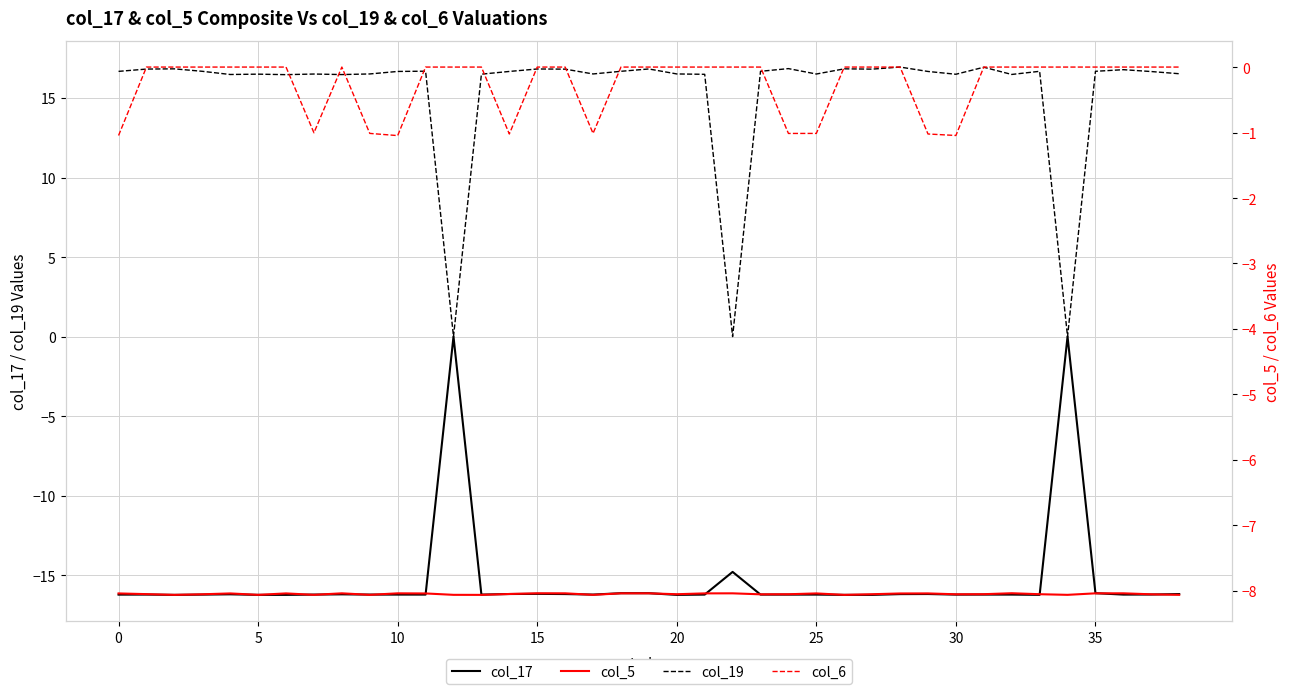

How many lines are shown in the chart?

4